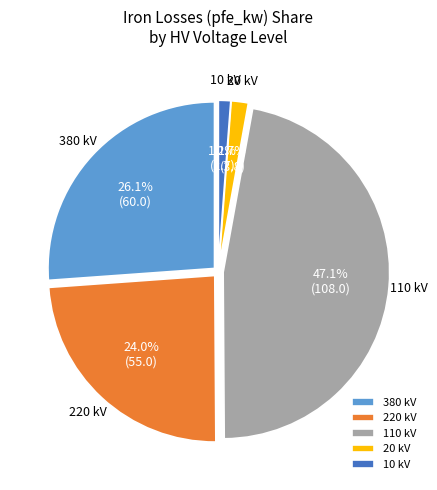

True or false: 110 kV accounts for 17% of the total.

False